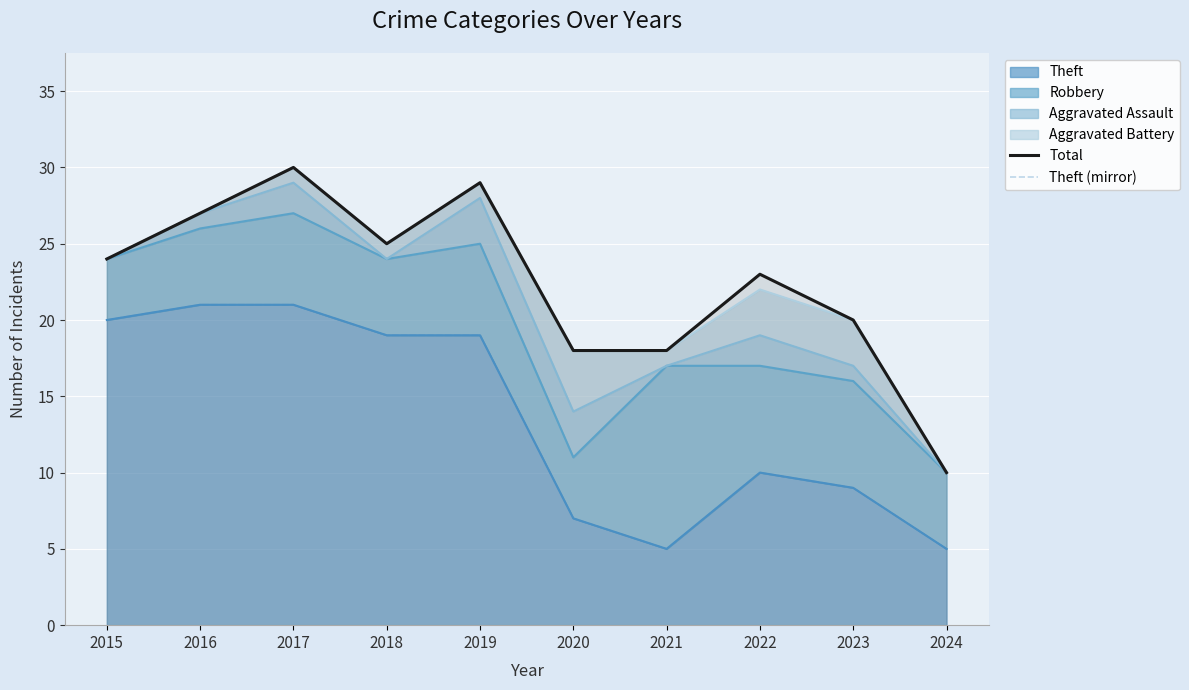

In Total, how many points are higher than both neighbors (excluding endpoints)?

3